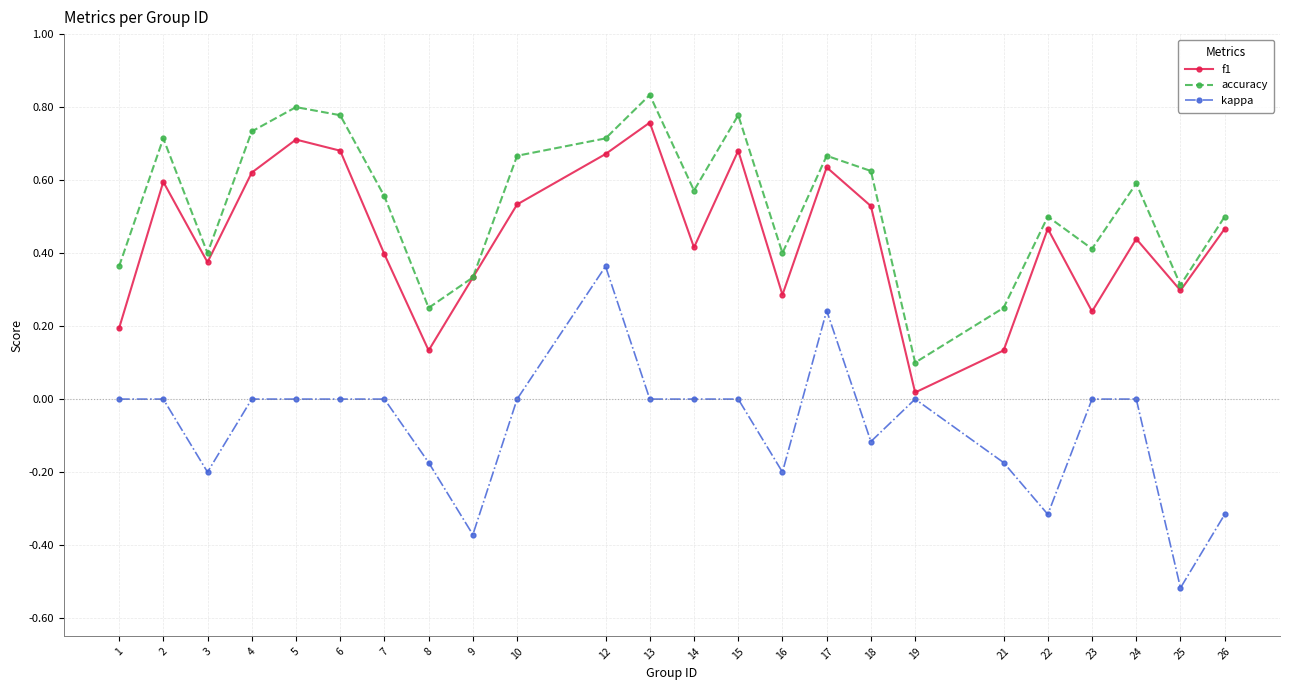

True or false: accuracy and kappa intersect in this chart.

False